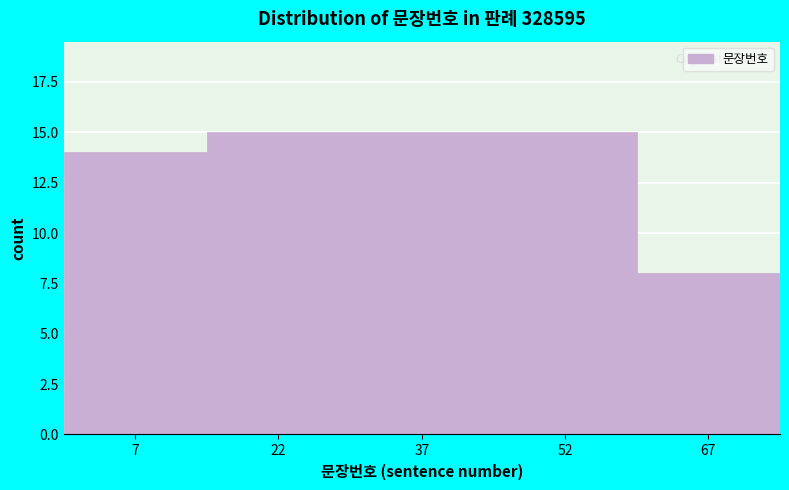

Reading left to right, transcribe this chart: for each bar, give the range it covers on the x-axis and its height. Neither the bar edges nor the heights are printed on the chart, so give them approximately, as read against the axes.

0 to 15: 14
15 to 30: 15
30 to 45: 15
45 to 60: 15
60 to 75: 8